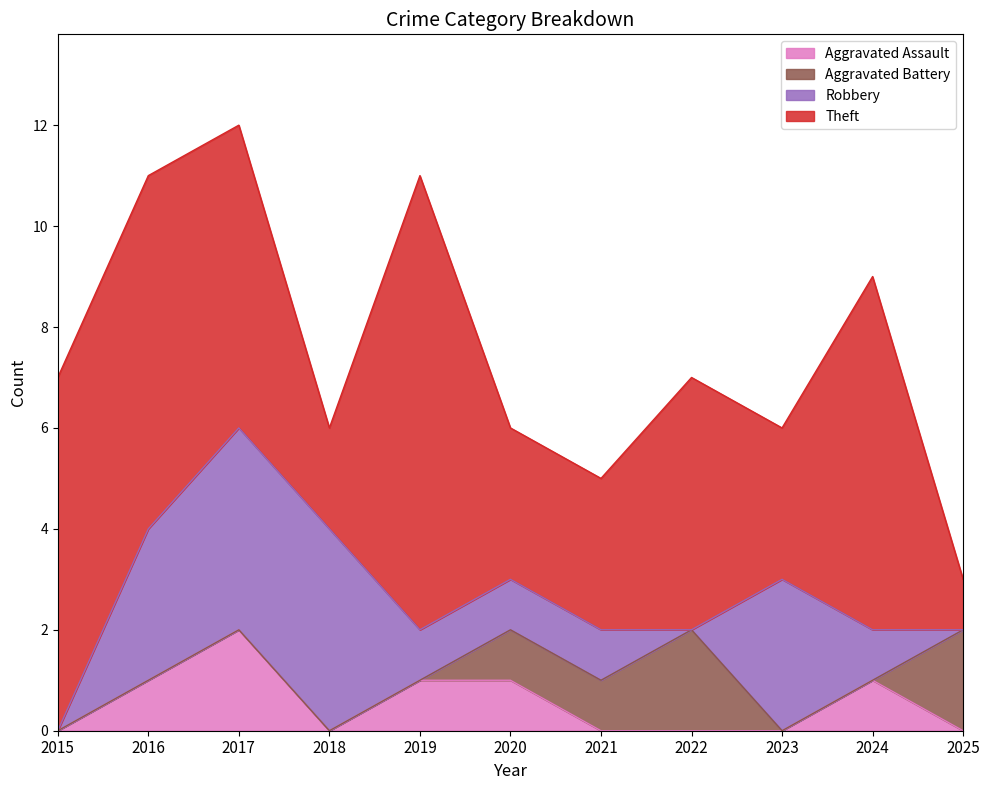

True or false: Aggravated Assault and Robbery cross at least once.

False